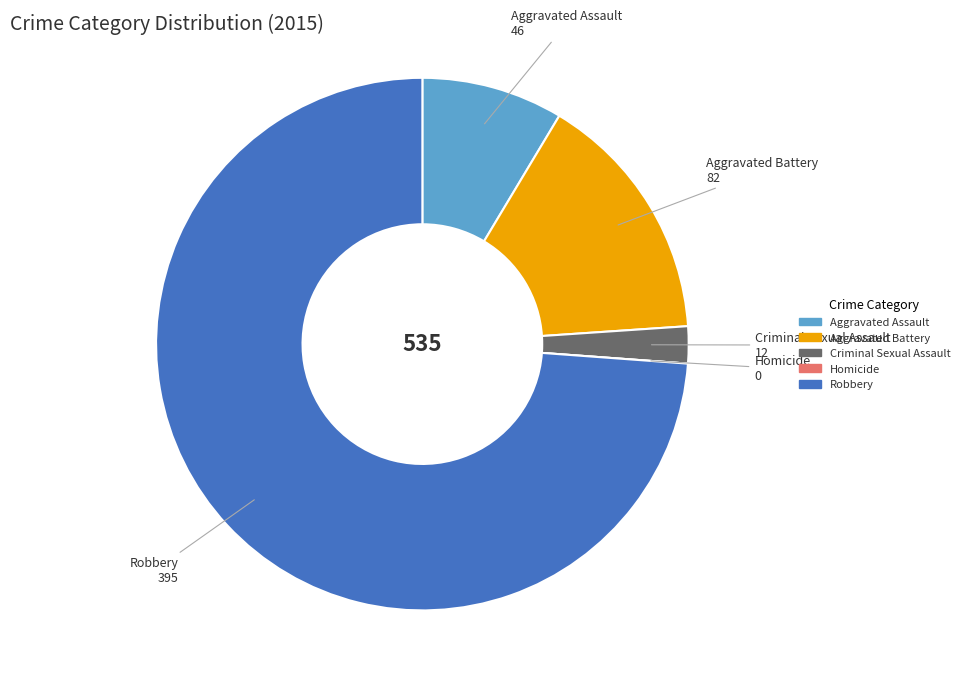

The Criminal Sexual Assault slice represents 2% of the pie. True or false?

True